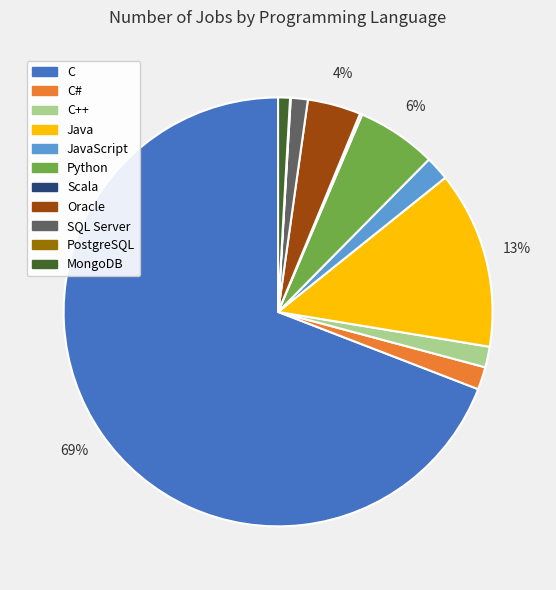

To the nearest percent, what is the average slice percentage?

9%